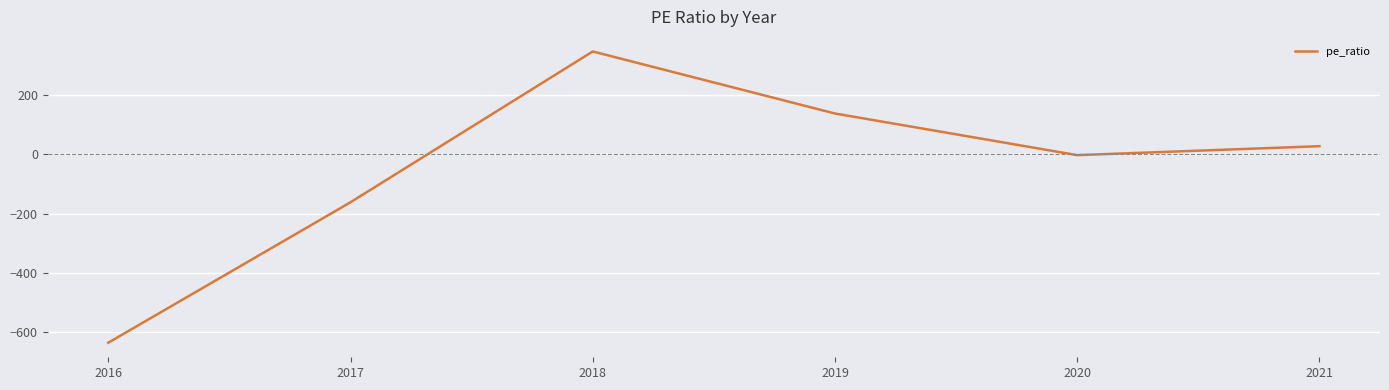

At which category does the chart reach its minimum across all series?

2016